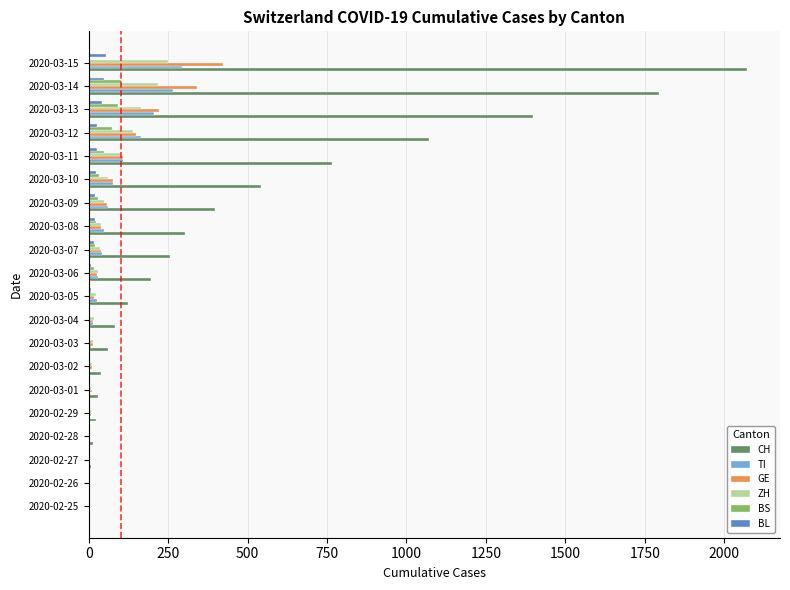

At which label does GE reach its peak?

2020-03-15